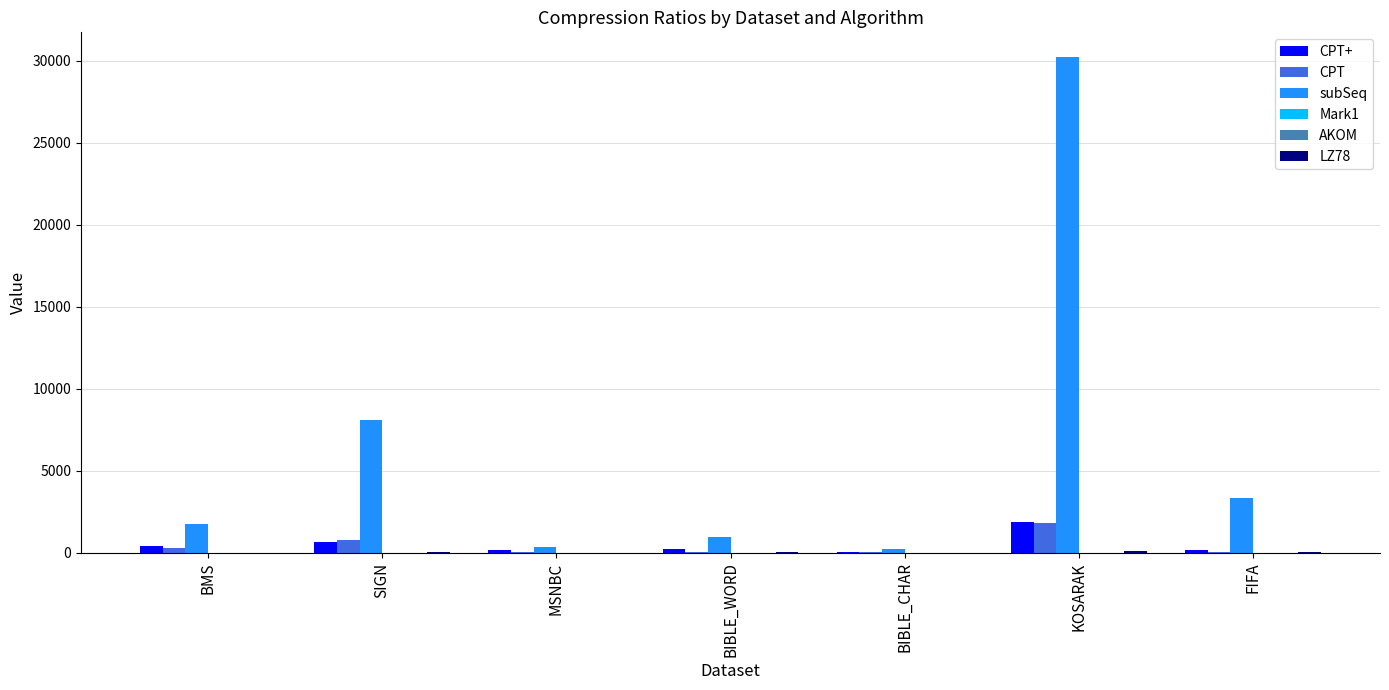

What is the sum of all CPT values?

3056.2